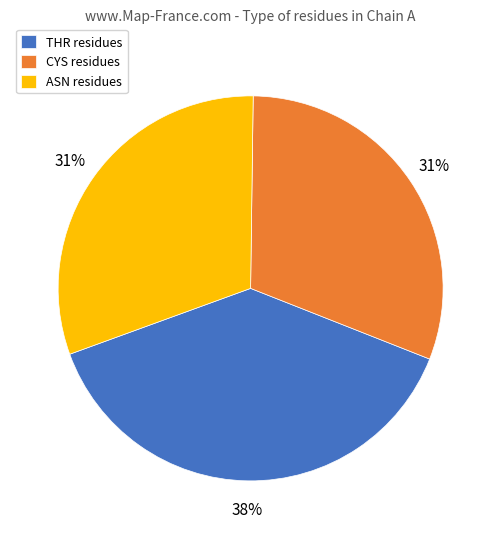

To the nearest percent, what percentage of the pie is ASN residues?

31%